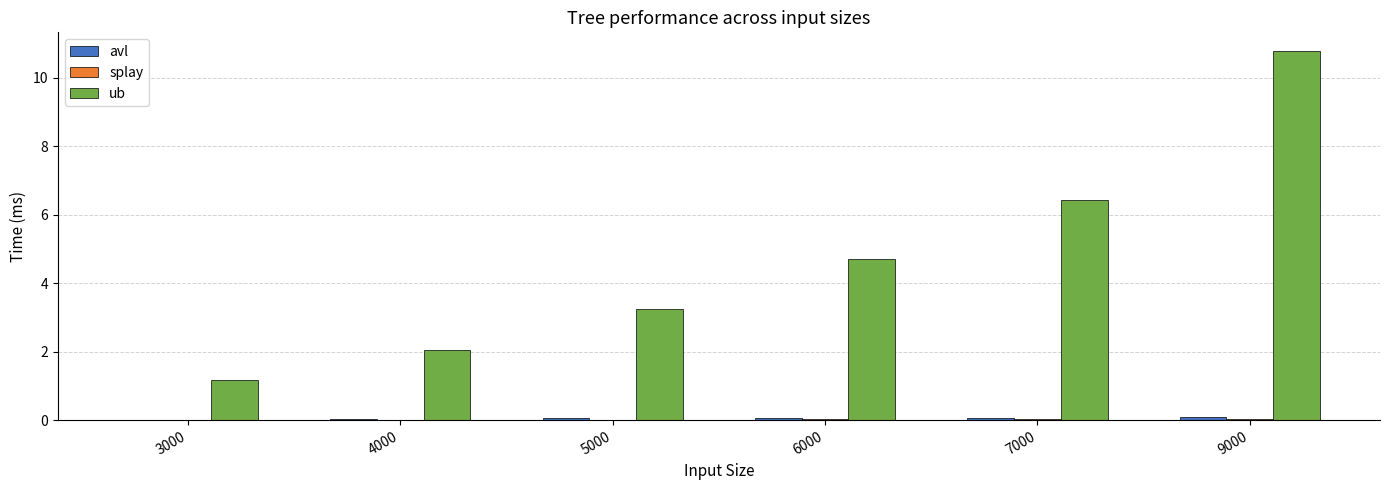

What is the difference between the ub values at 4000 and 6000?

2.7